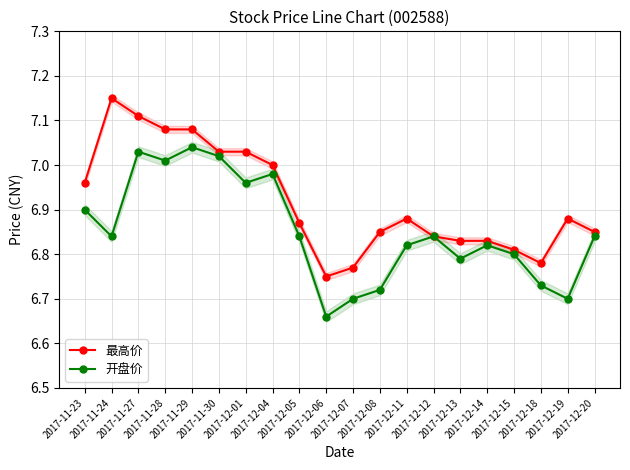

Between 2017-12-12 and 2017-12-08, which is larger?

2017-12-08